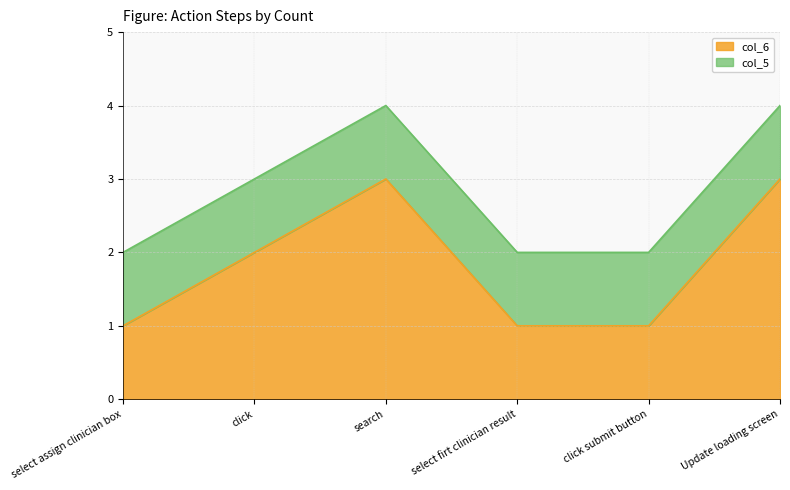

The value at select assign clinician box is 1. True or false?

False